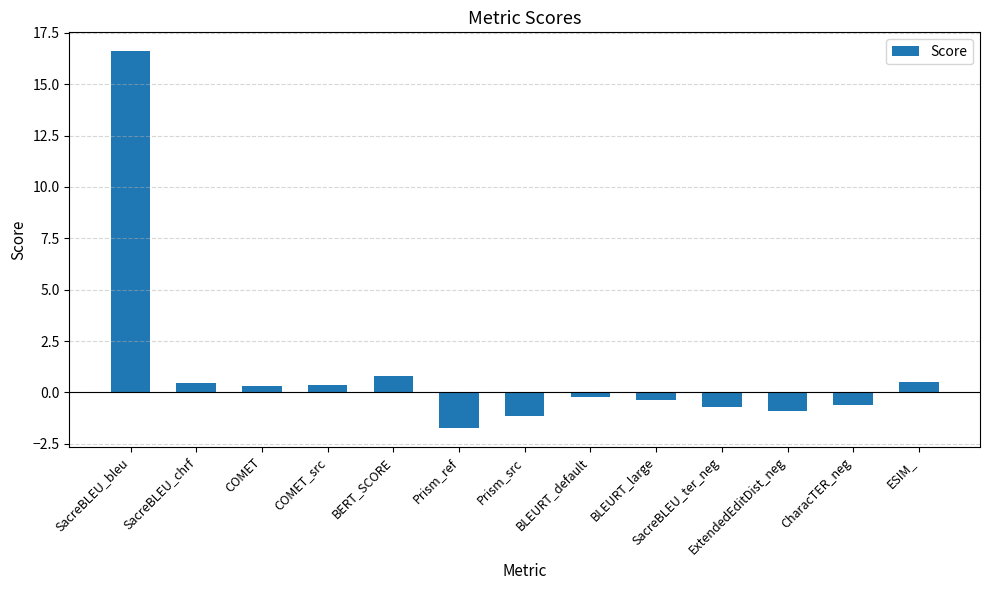

Which label corresponds to the largest value in the chart?

SacreBLEU_bleu